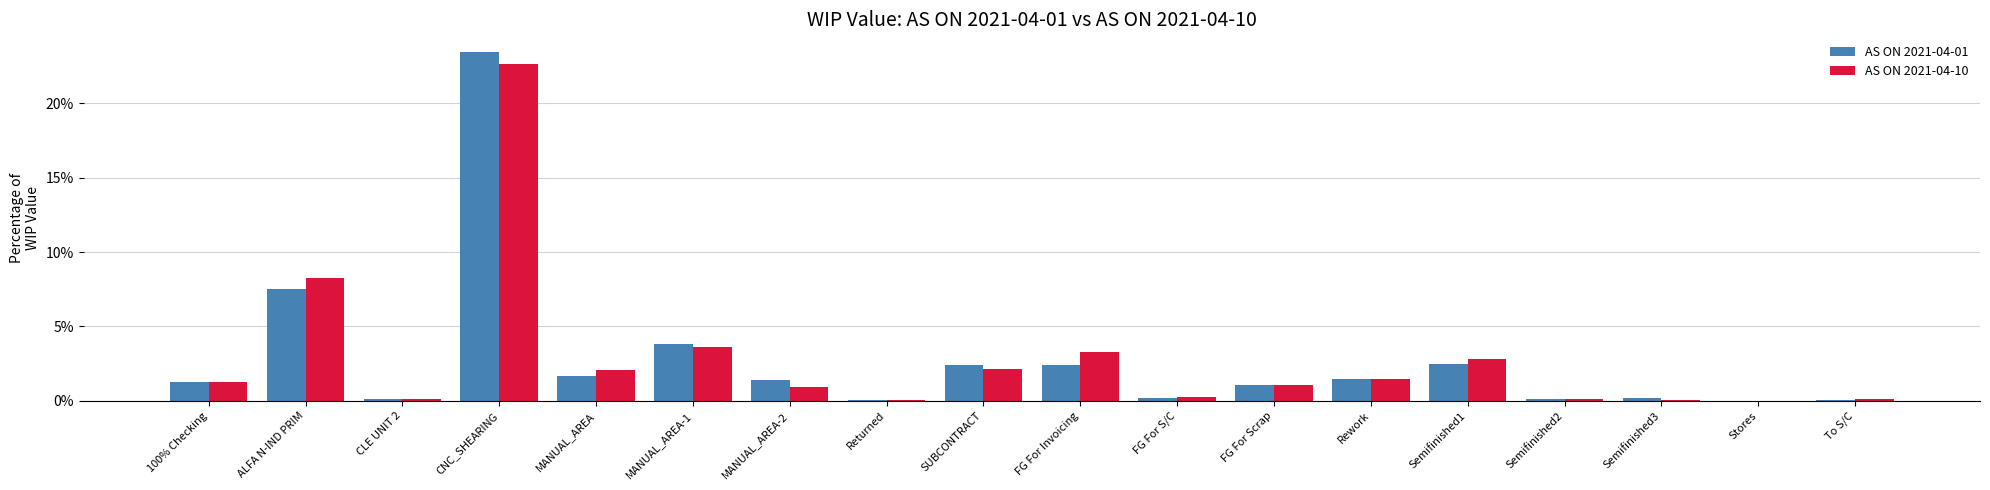

What are all the series names shown in the legend?

AS ON 2021-04-01, AS ON 2021-04-10